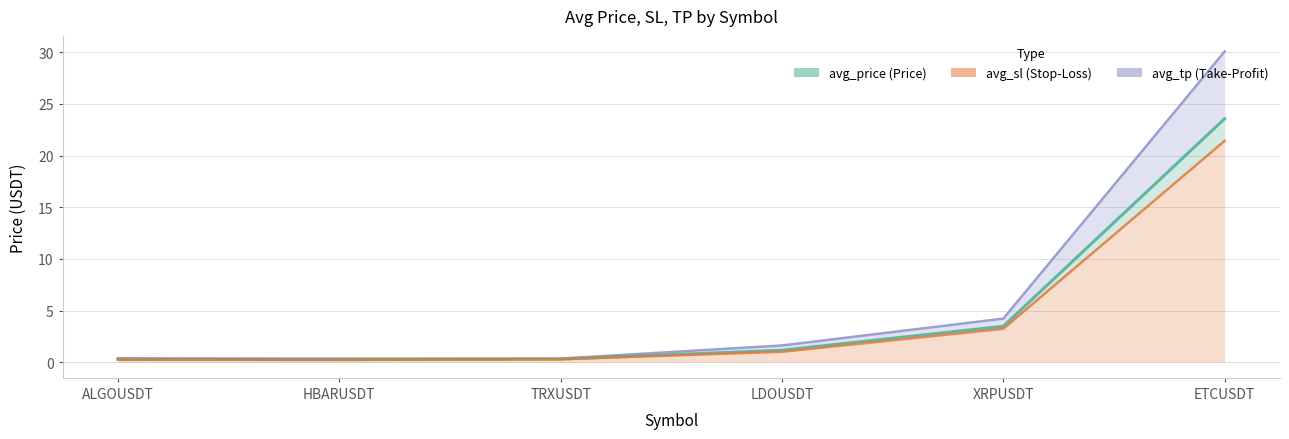

Between HBARUSDT and LDOUSDT, which series saw the biggest shift?

tp